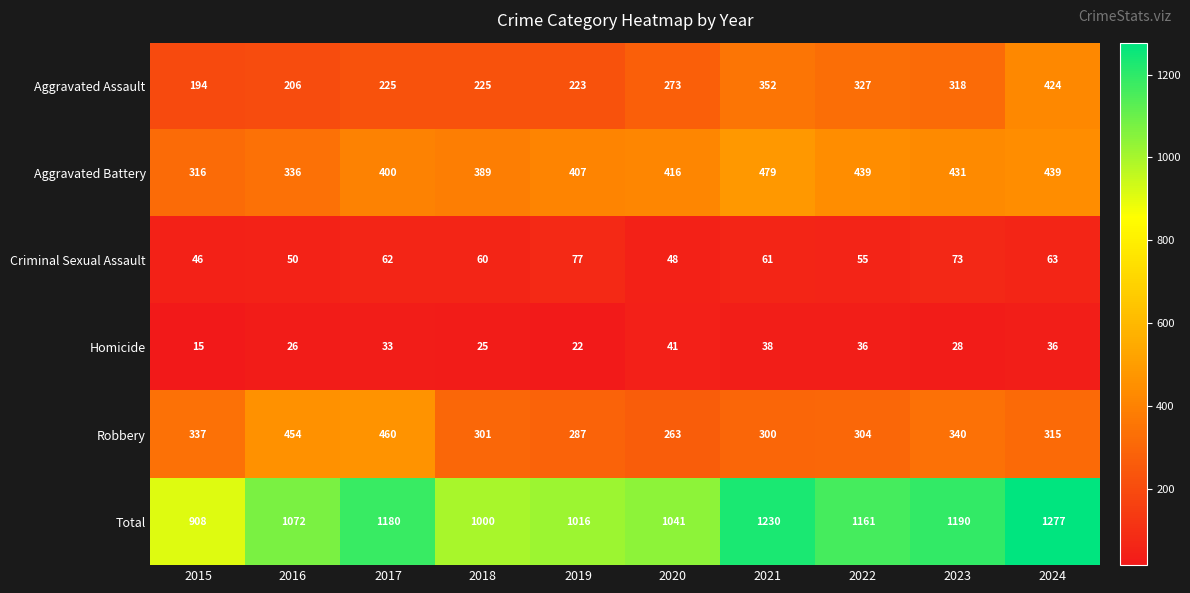

Rank the series at 2022 from lowest to highest value.

Homicide, Criminal Sexual Assault, Robbery, Aggravated Assault, Aggravated Battery, Total